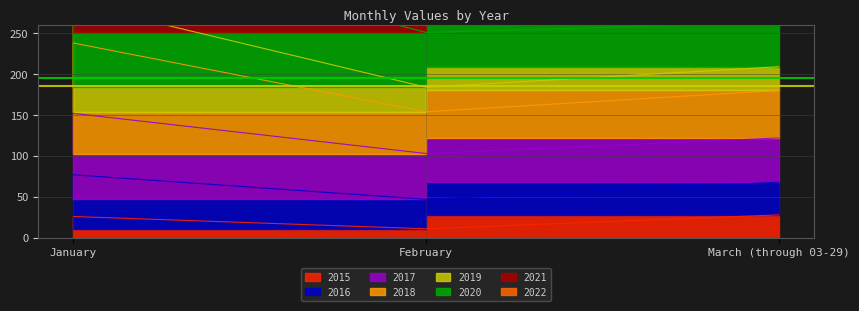

True or false: 2018 has a value of 360 at March (through 03-29).

False